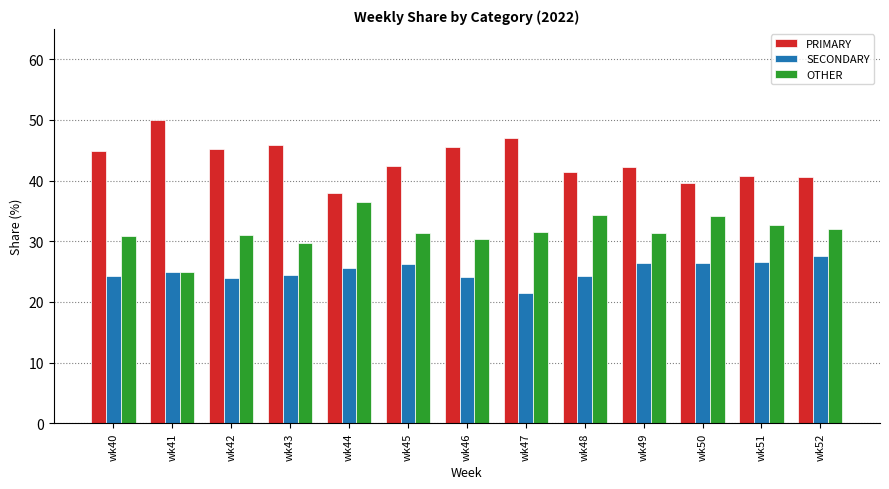

What is the spread (max minus min) of values at wk47?

25.7